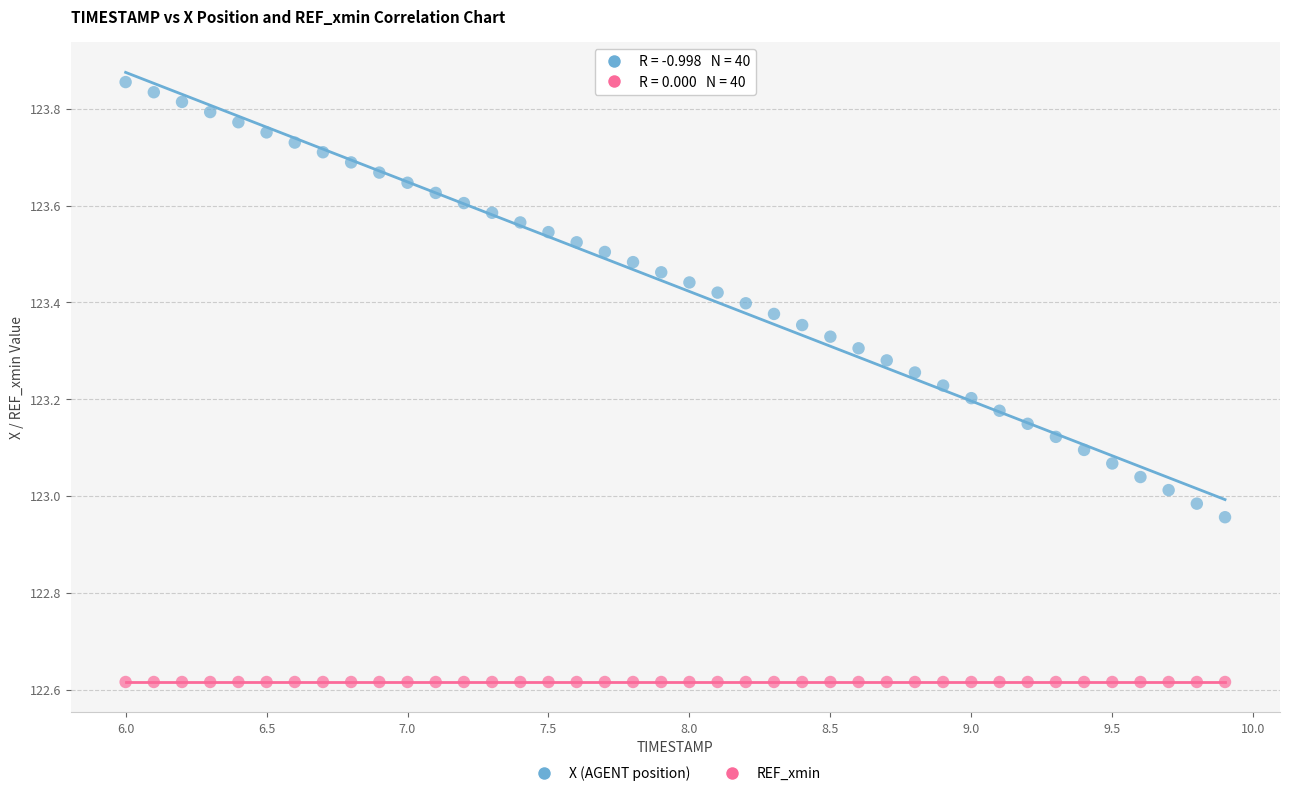

What are all the series names shown in the legend?

X (AGENT position), REF_xmin